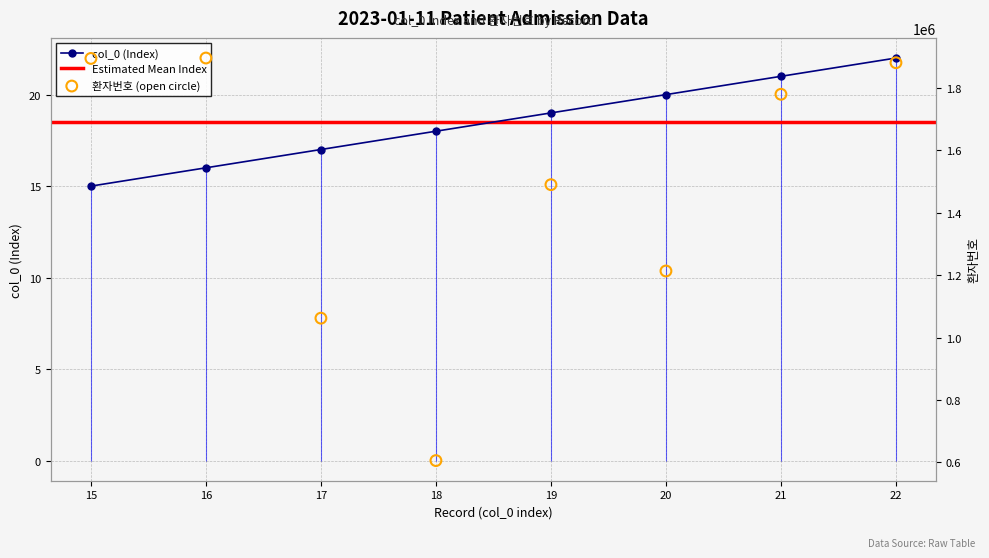

At how many categories does at least one series exceed 1612536?

4